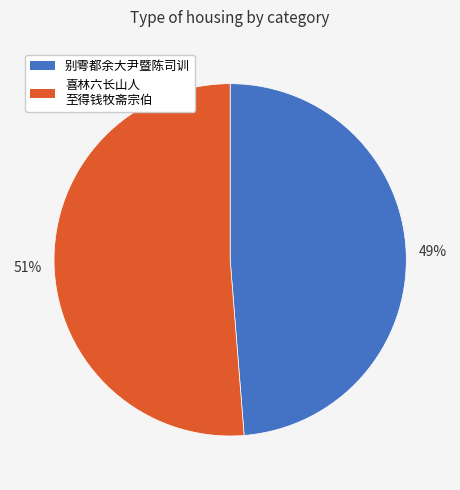

Does any single category account for the majority?

Yes